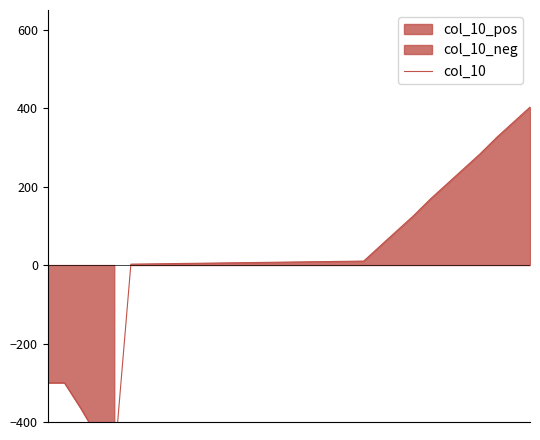

What is the value of the 11th point from the left?

5.1